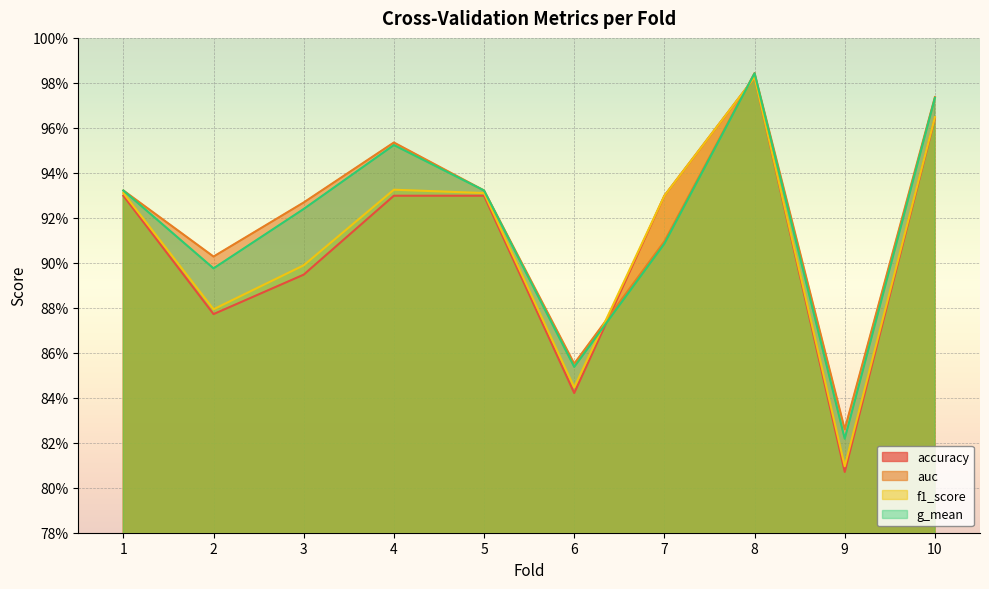

What is the minimum value for accuracy?

0.8